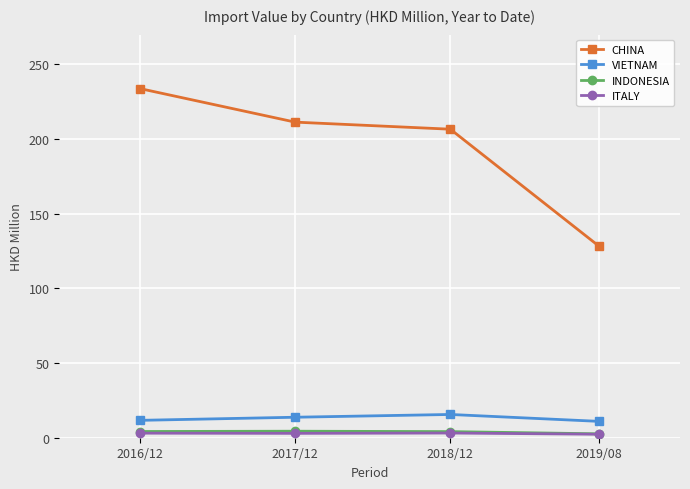

Which series has the widest spread of values?

CHINA